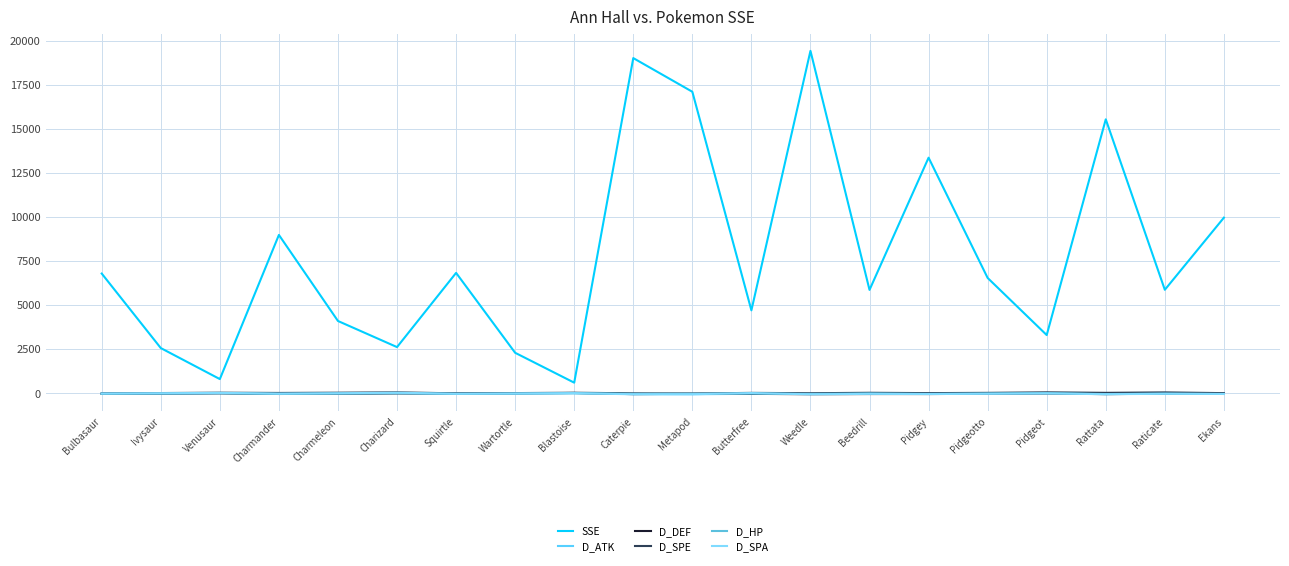

Is the value of D_ATK at Blastoise greater than the value of D_SPE at Pidgeotto?

No